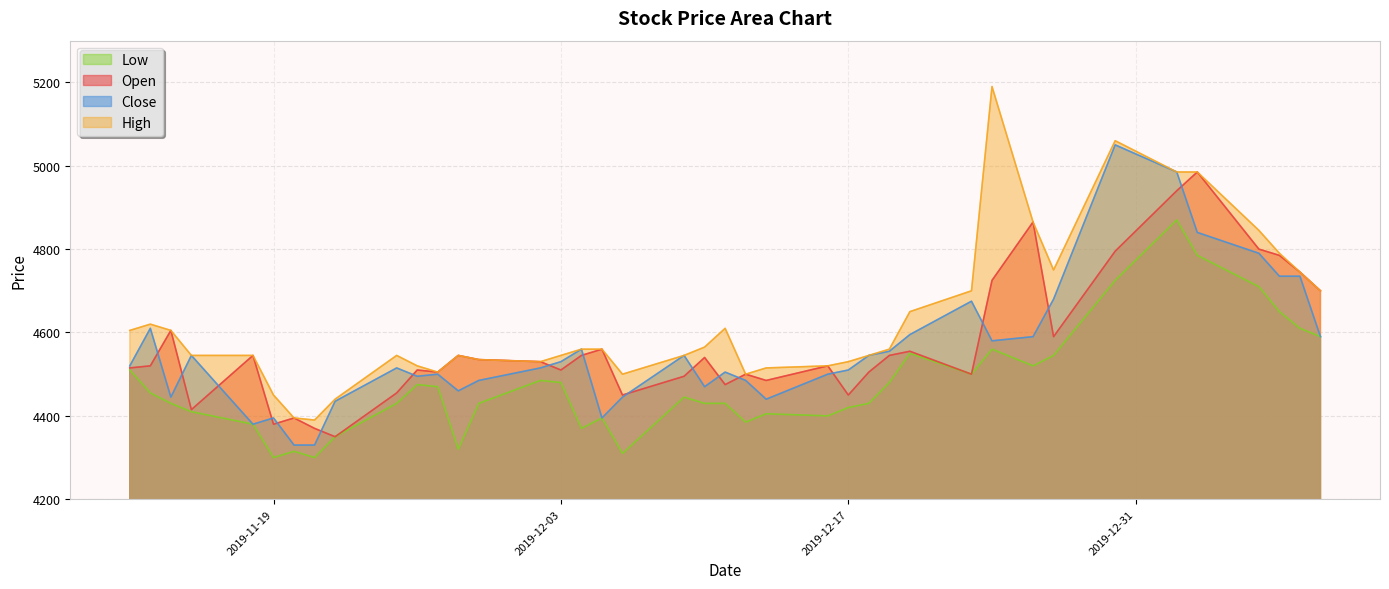

What is the greatest value displayed?

5190